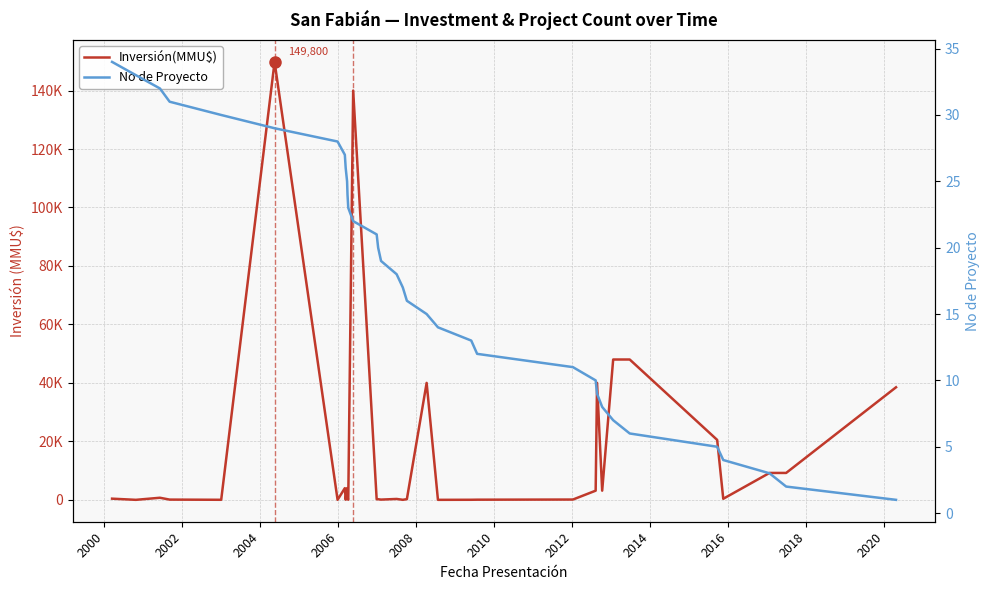

Where is the first local minimum for Inversión(MMU$)?

2000